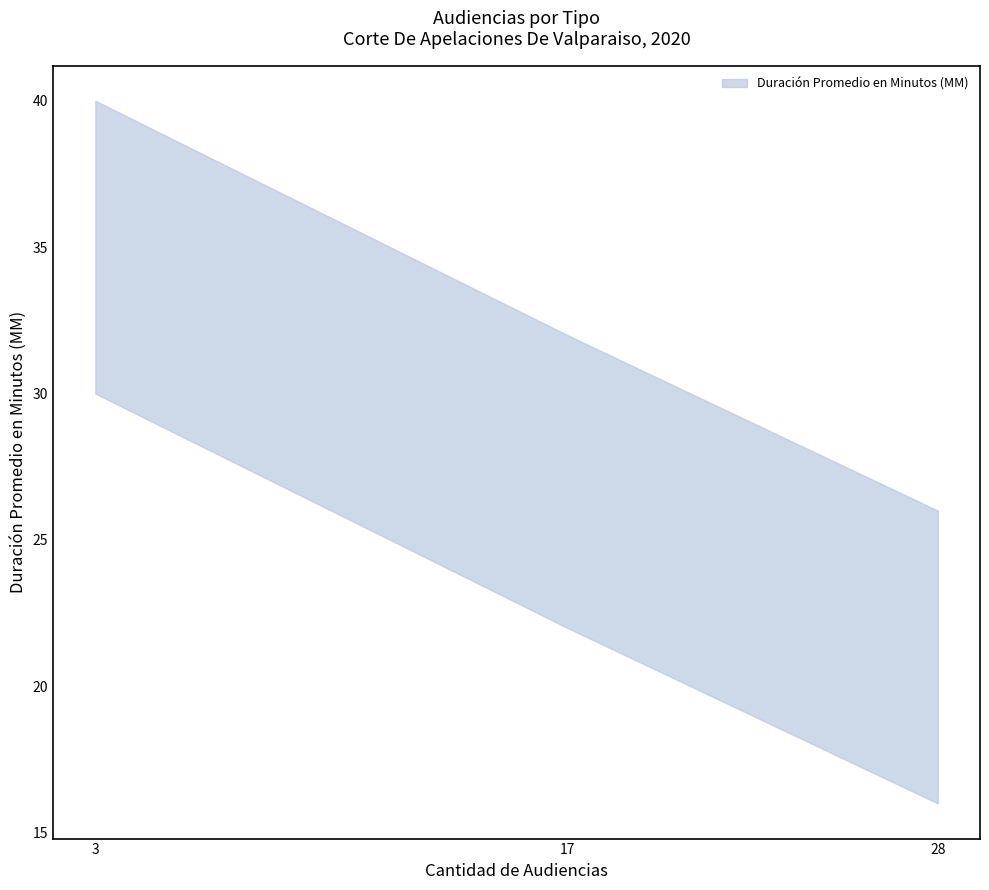

How many lines are shown in the chart?

1